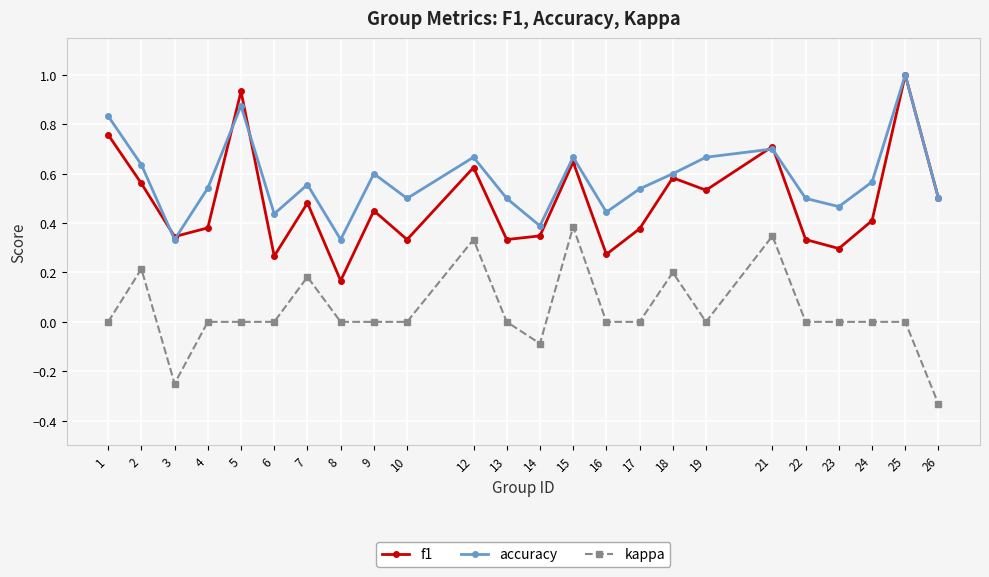

At which category is the sum across all series the highest?

25